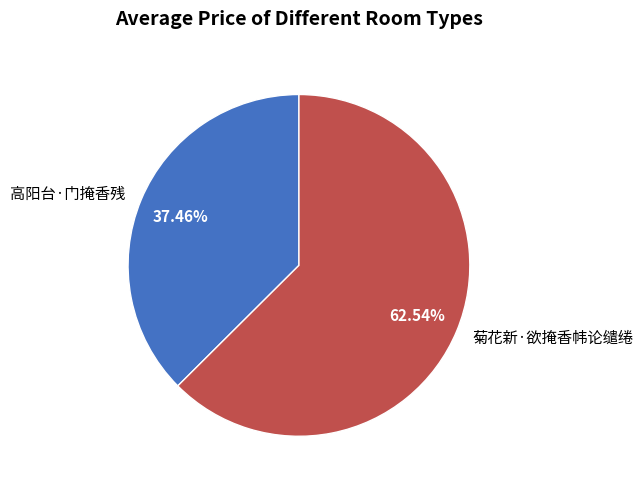

To the nearest percent, what portion does 高阳台·门掩香残 represent?

37%